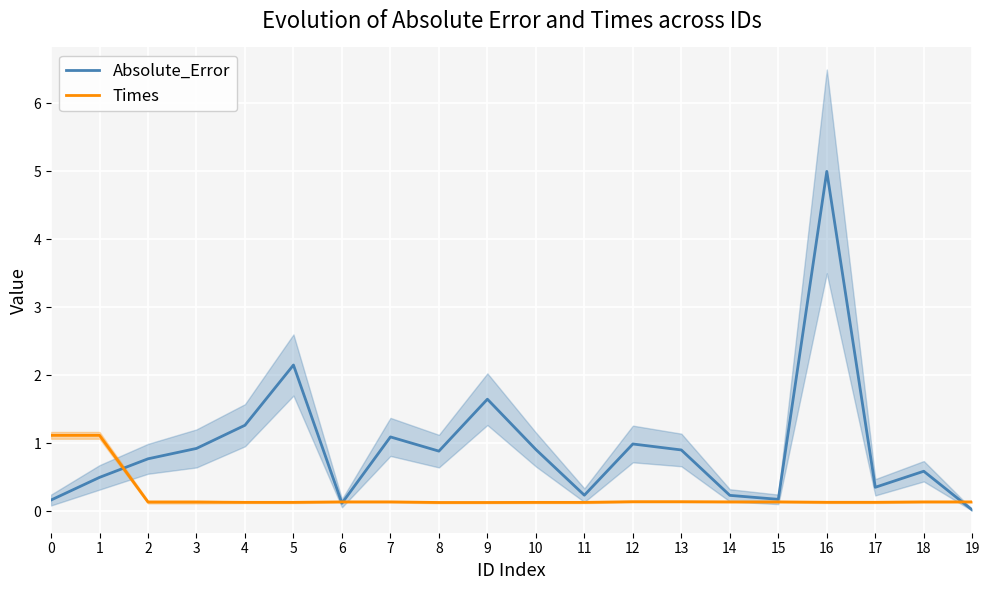

At how many categories does at least one series exceed 4?

1